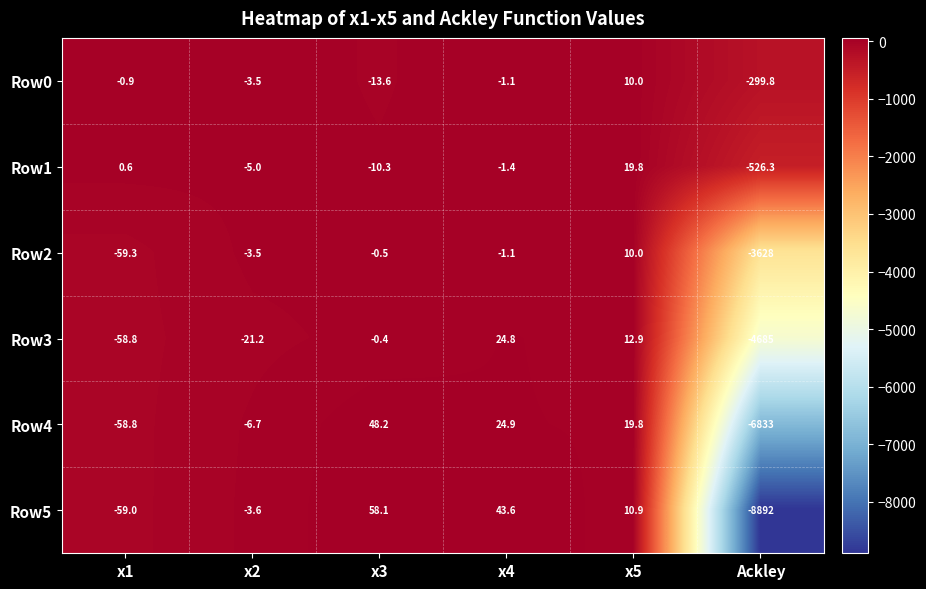

Which category has the highest value in the Row0 series?

x5